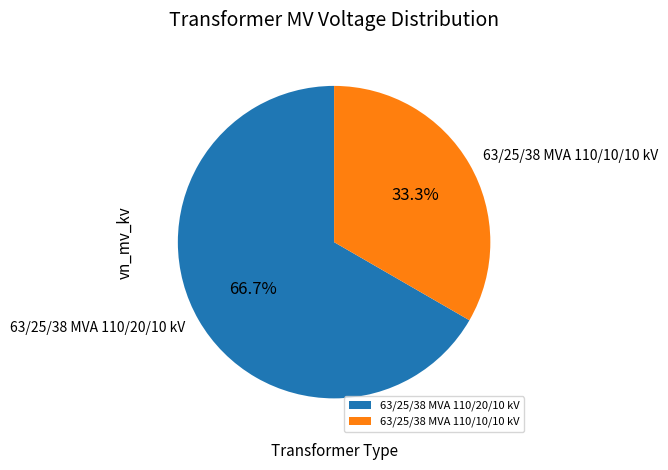

Which category accounts for the majority?

63/25/38 MVA 110/20/10 kV